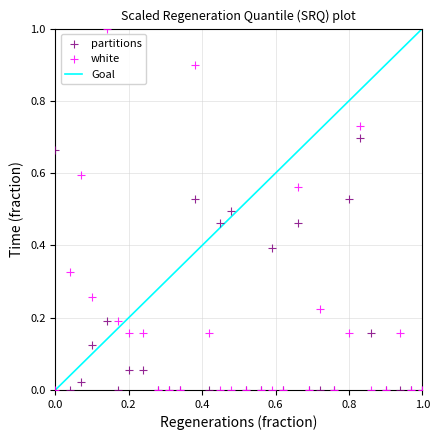

Which series contains the highest Y value?

white